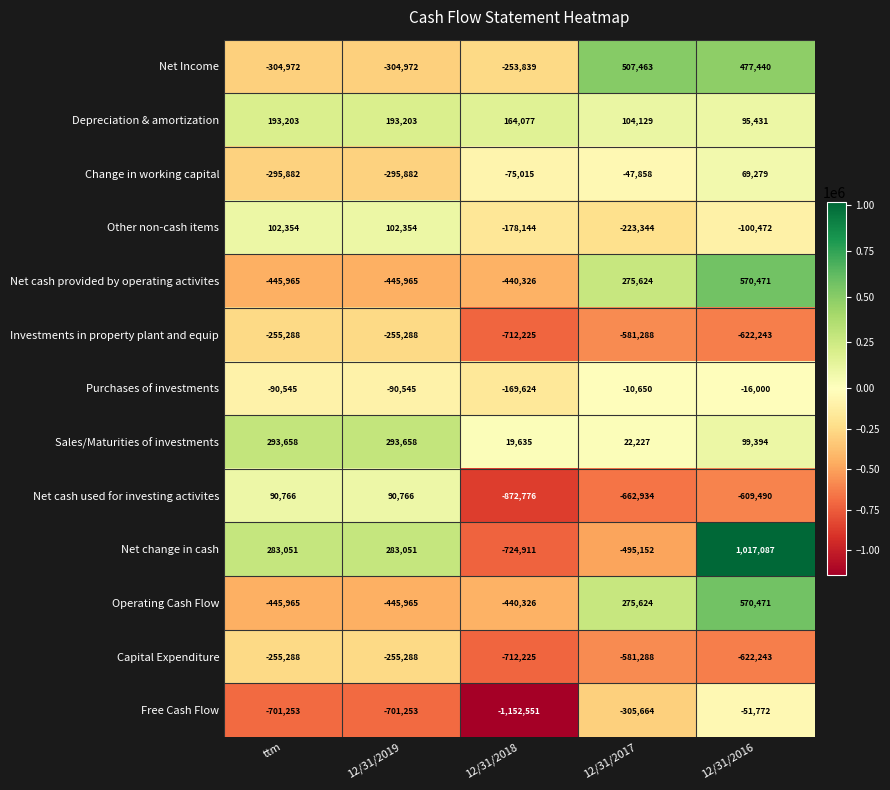

Which series changed the most between ttm and 12/31/2017?

Net Income